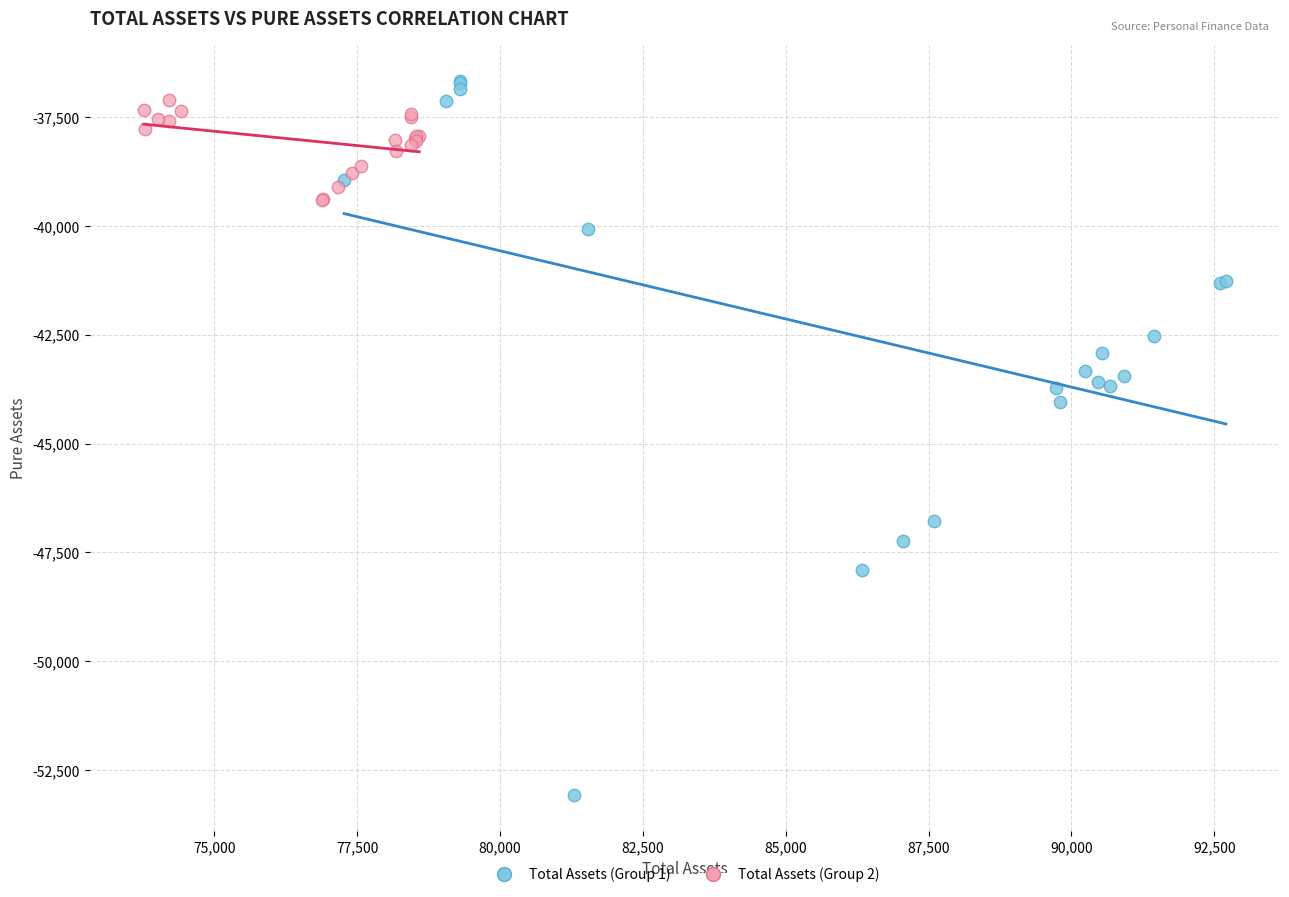

Which series has the largest Y range (max minus min)?

Total Assets (Group 1)